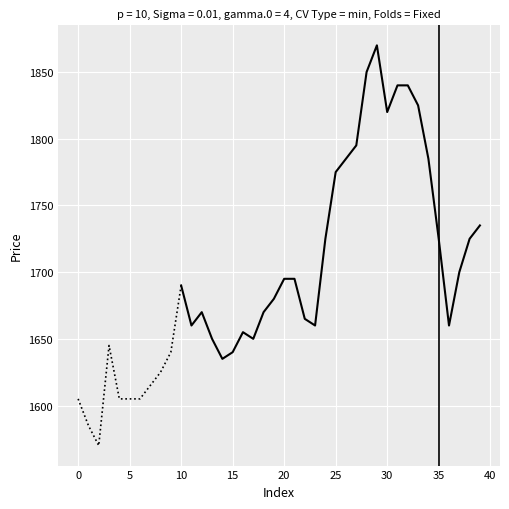

True or false: the data shows 2969 at 11.

False